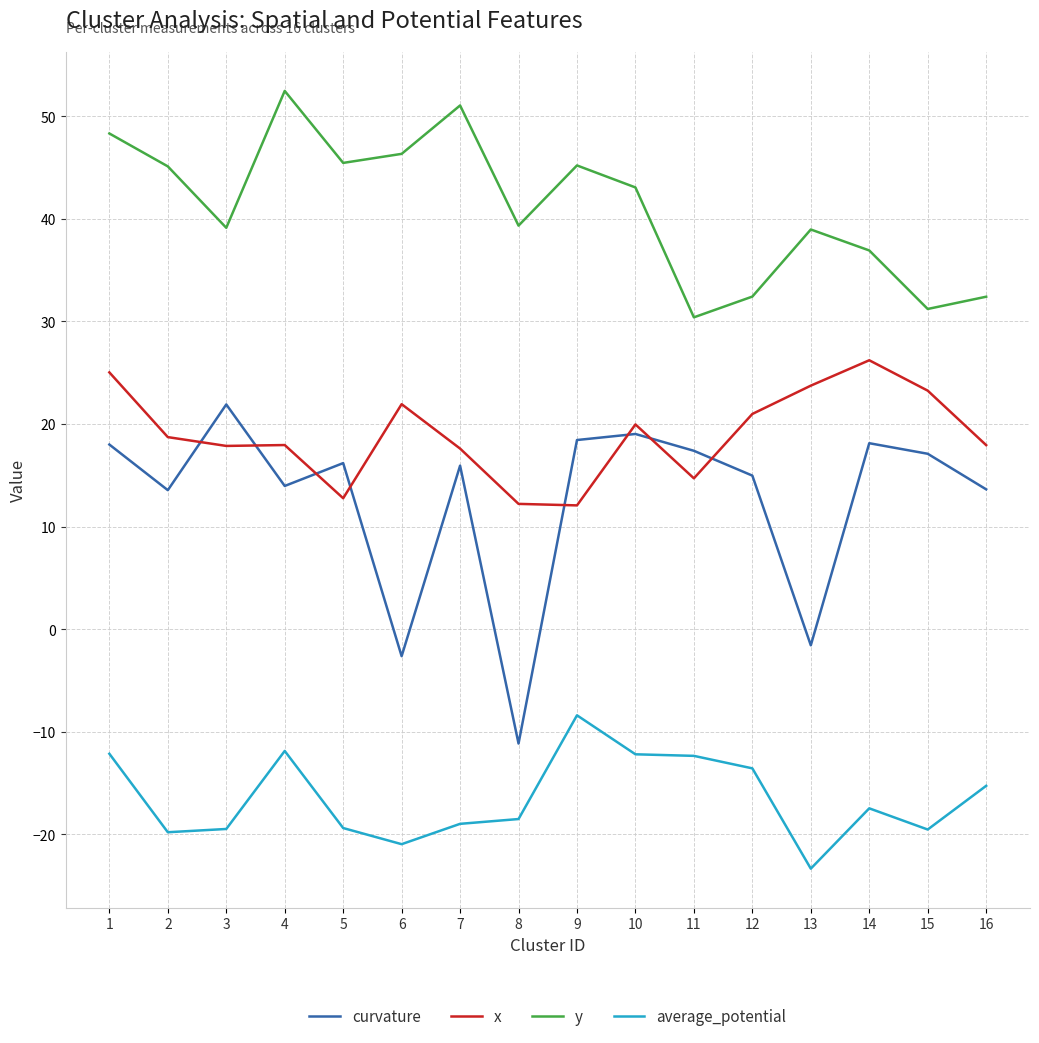

The x series shows 18.7 at 2. True or false?

True